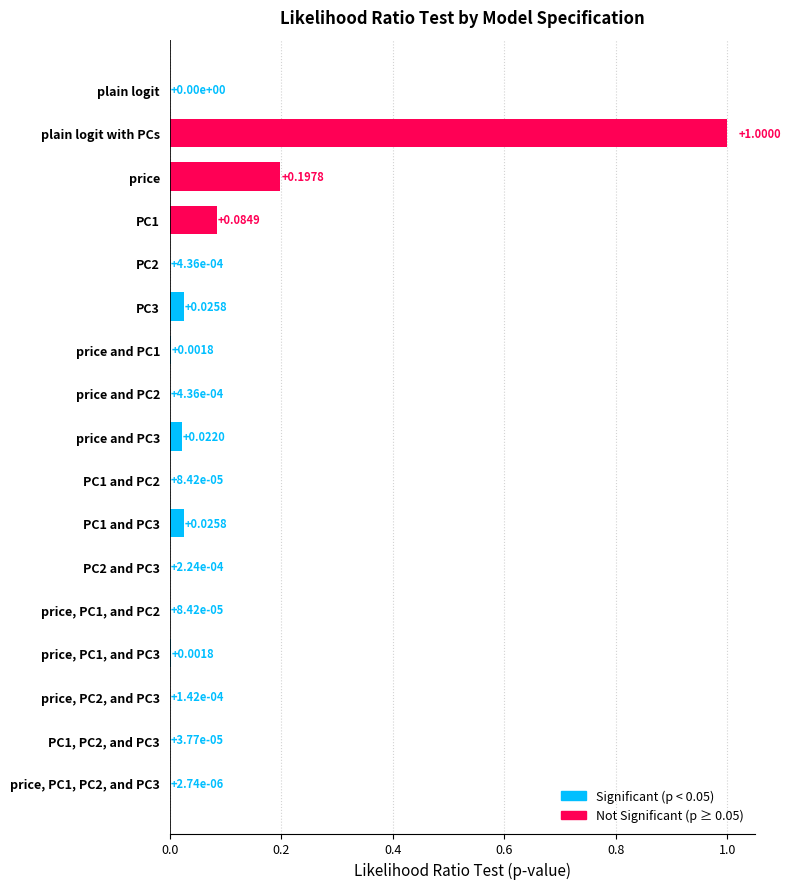

What is the sum of all values?

1.4